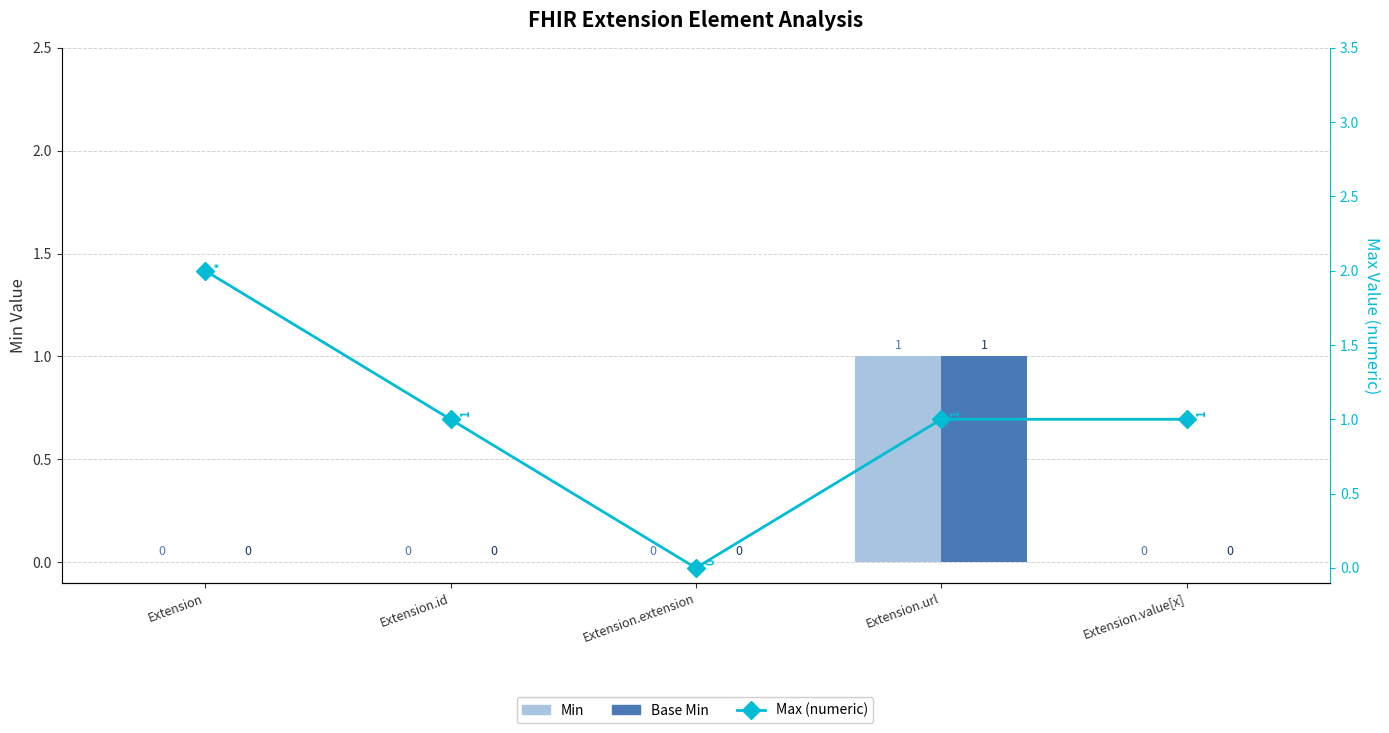

Which has a higher value, Extension.value[x] or Extension.id?

Extension.value[x]